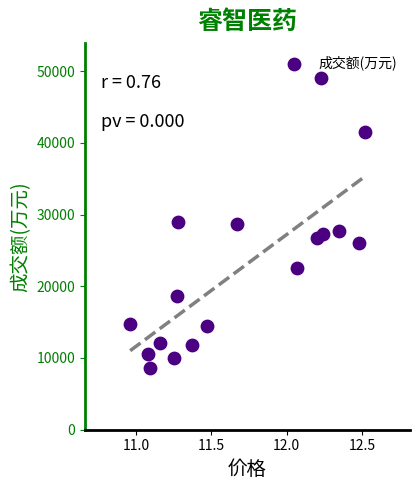

What is the range of Y values (max minus min)?

40366